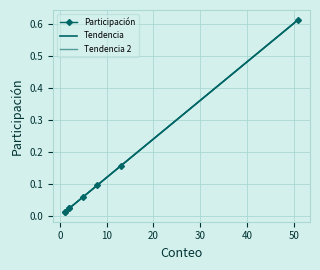

What is the maximum value shown in the chart?

0.6